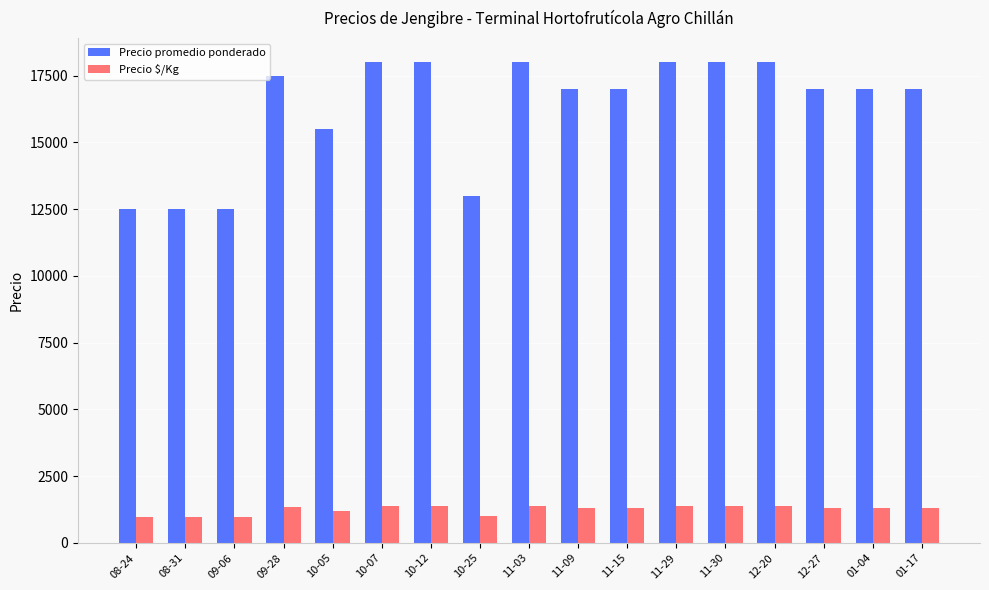

What is the total value across all series at 11-15?

18308